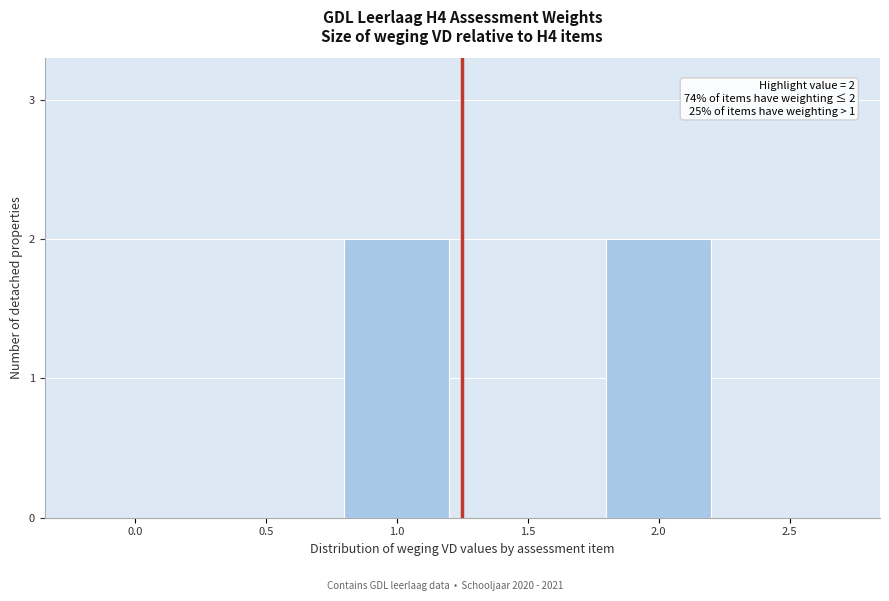

Reading right to left, list all the values displayed in this chart.

2.5=0	2.0=2	1.5=0	1.0=2	0.5=0	0.0=0